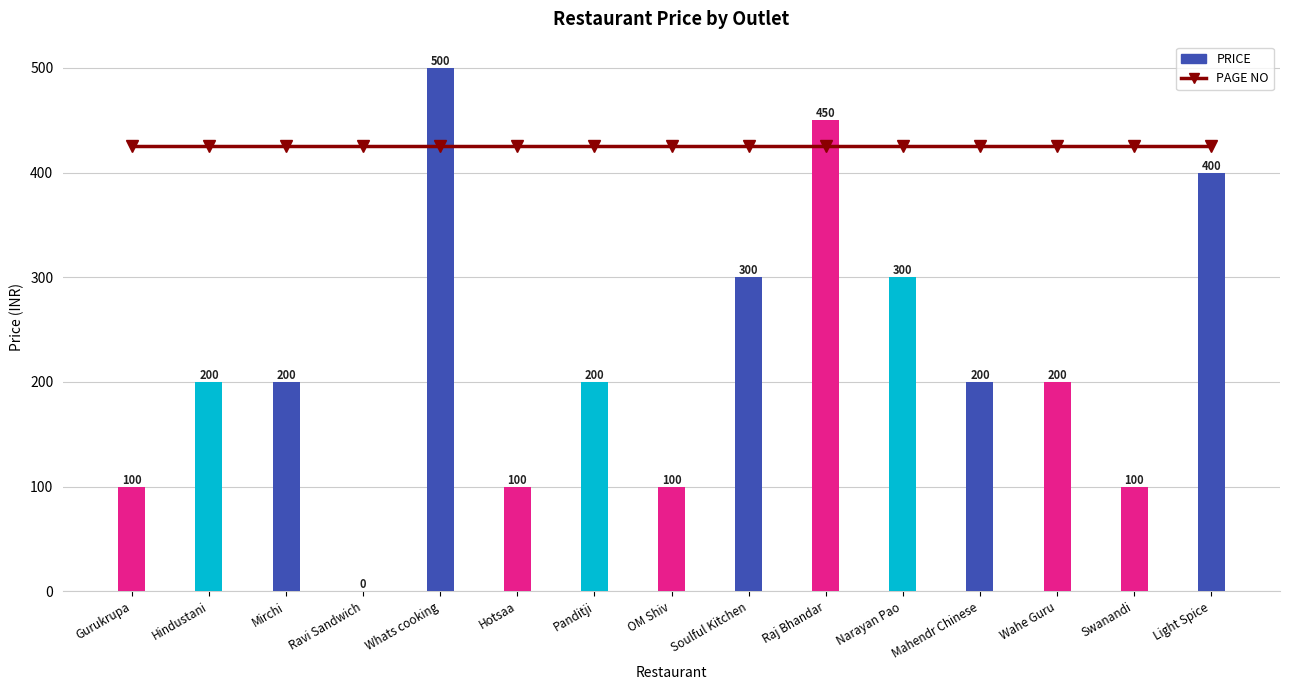

At which label is PAGE NO closest to 425?

Gurukrupa